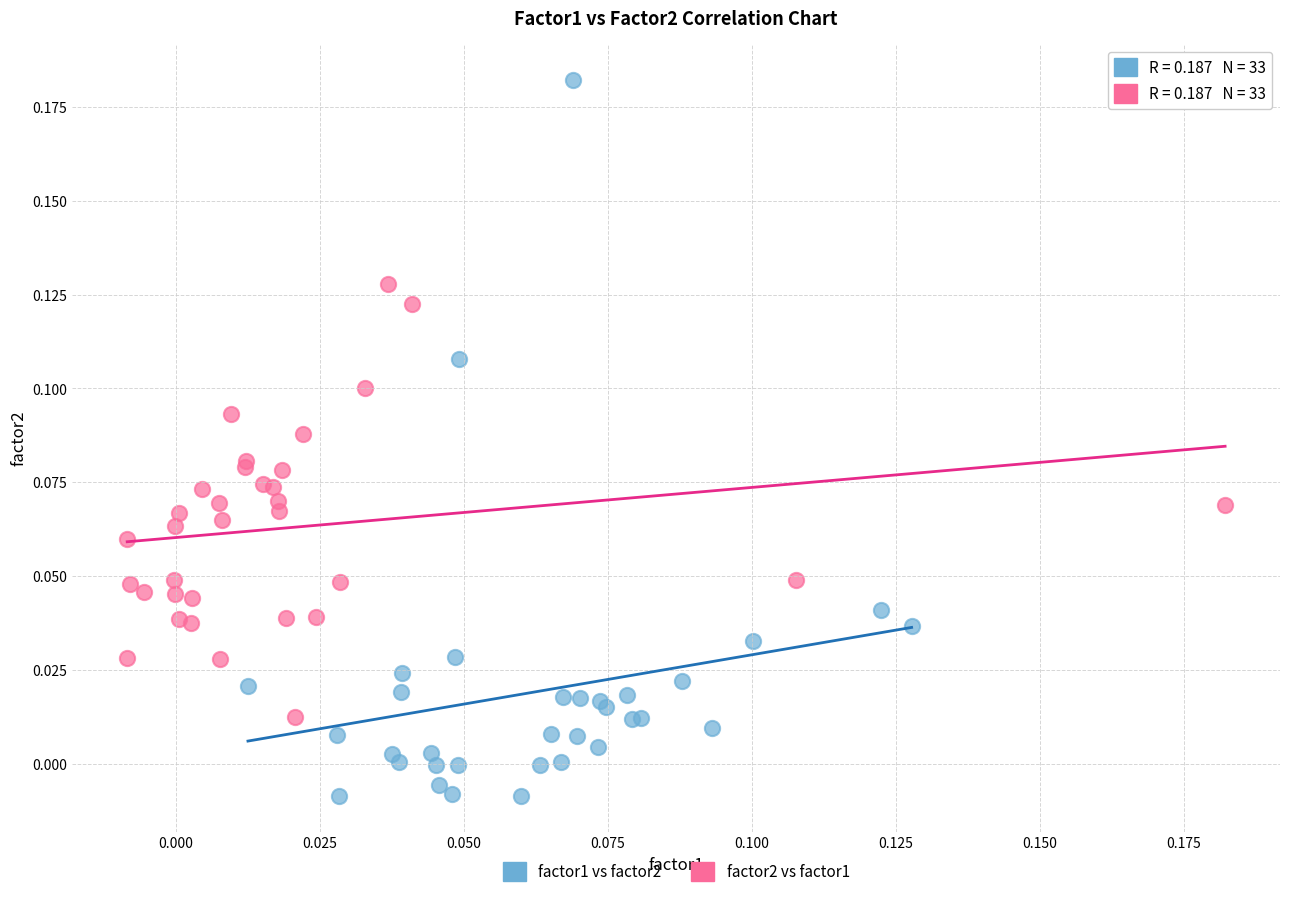

Which series contains the highest Y value?

factor1 vs factor2